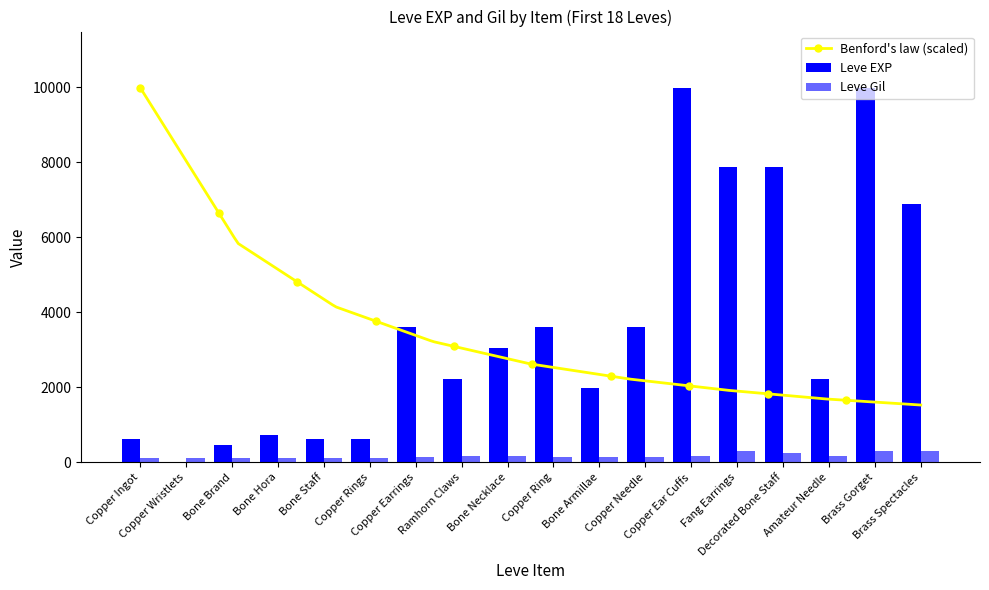

Does the chart contain any negative values?

No